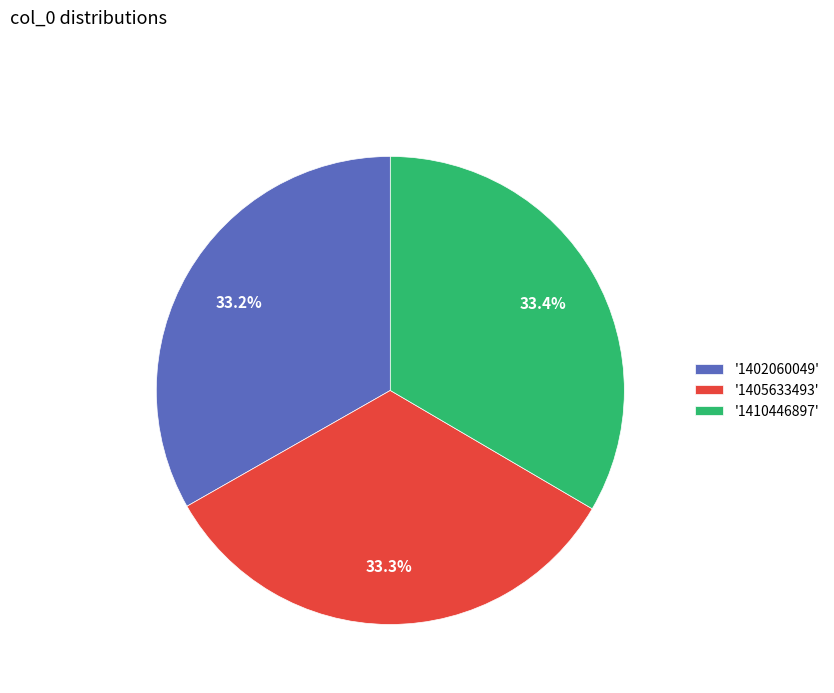

Does any single category account for the majority?

No